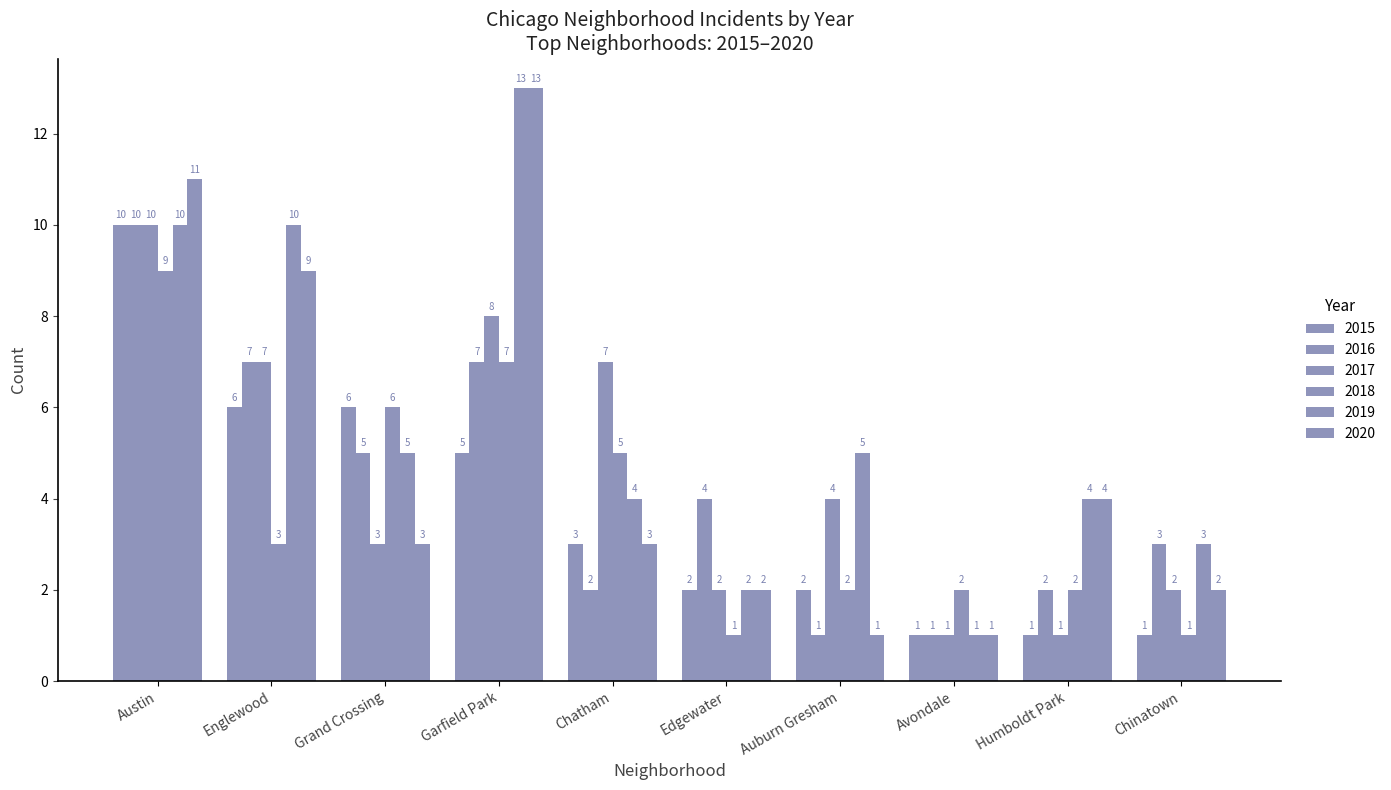

How many bars are there in each group?

6